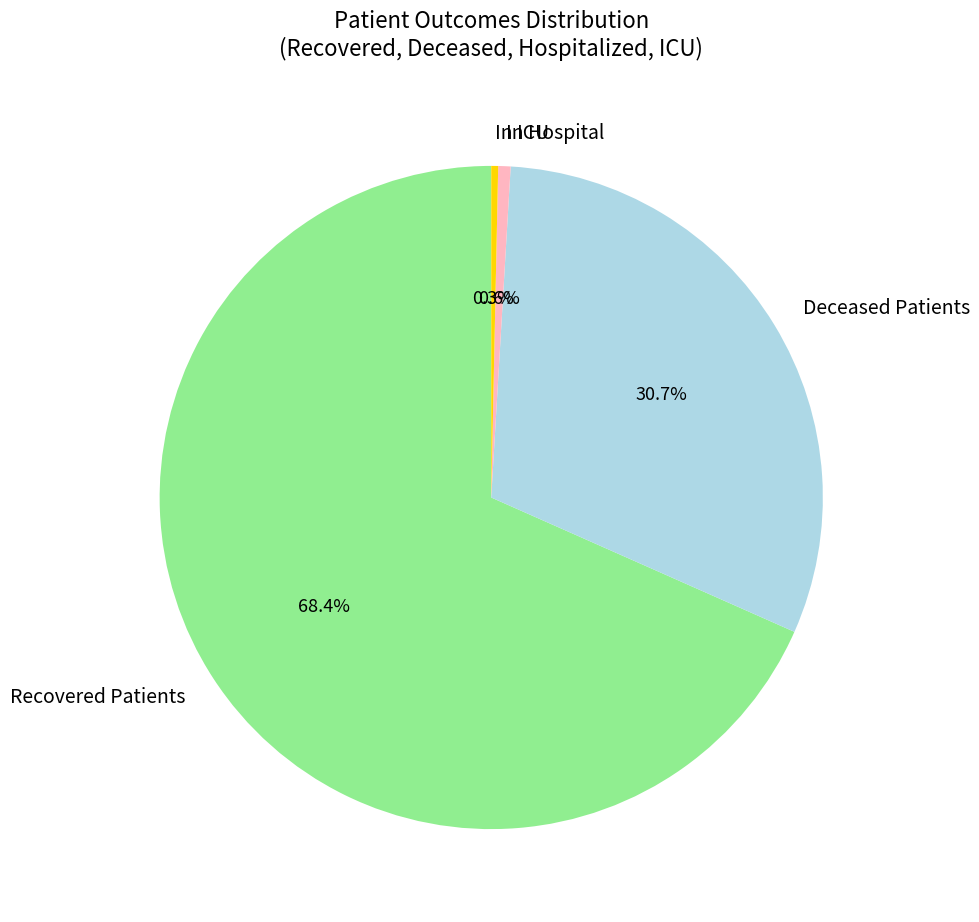

How many segments does this pie chart have?

4